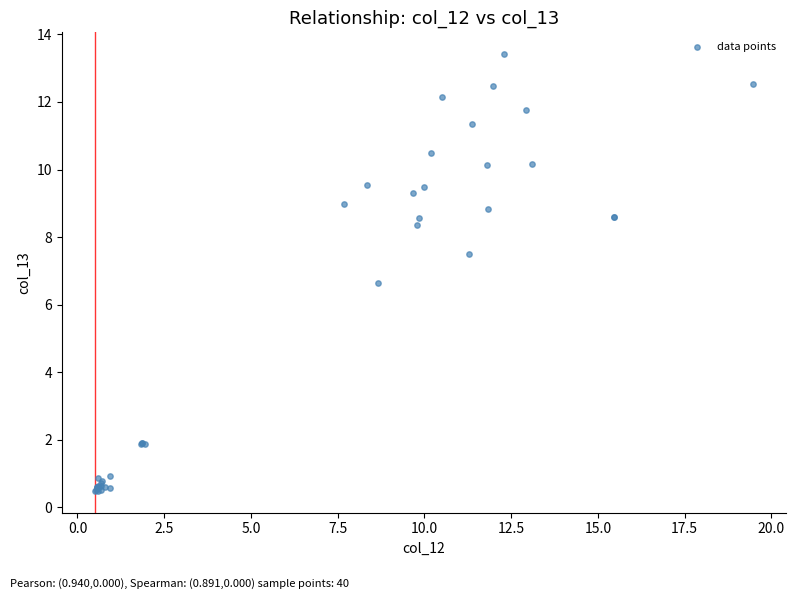

What Y value in the scatter plot is closest to 6?

6.6